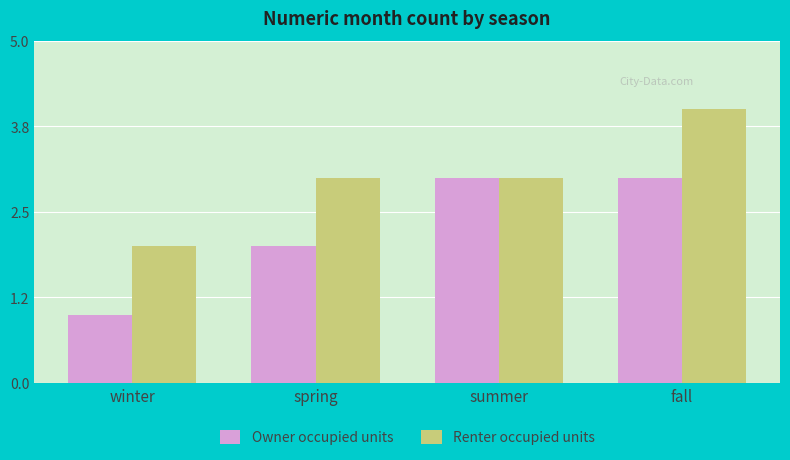

At which category does the chart reach its peak across all series?

fall